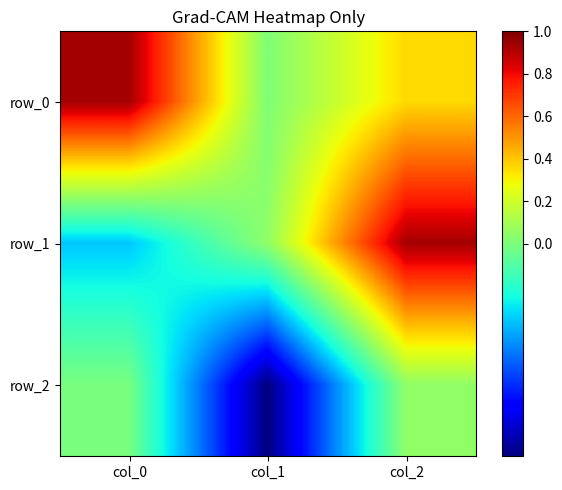

Is it true that row_0 equals 0.2 at col_2?

False